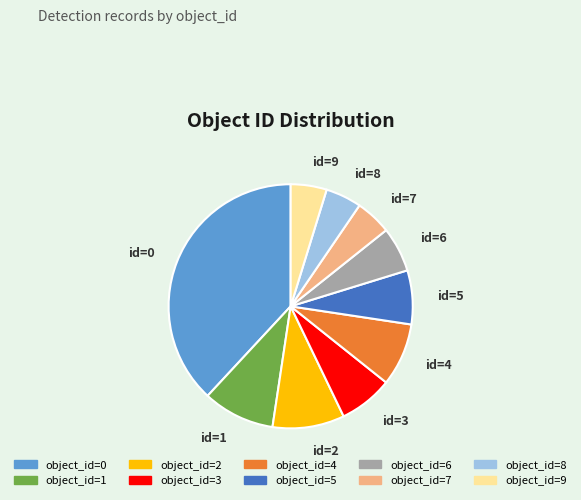

Is there any slice that represents more than half of the pie?

No